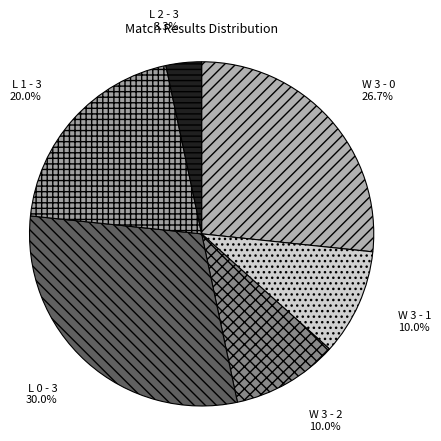

Which has a higher value, L 1 - 3 or W 3 - 0?

W 3 - 0